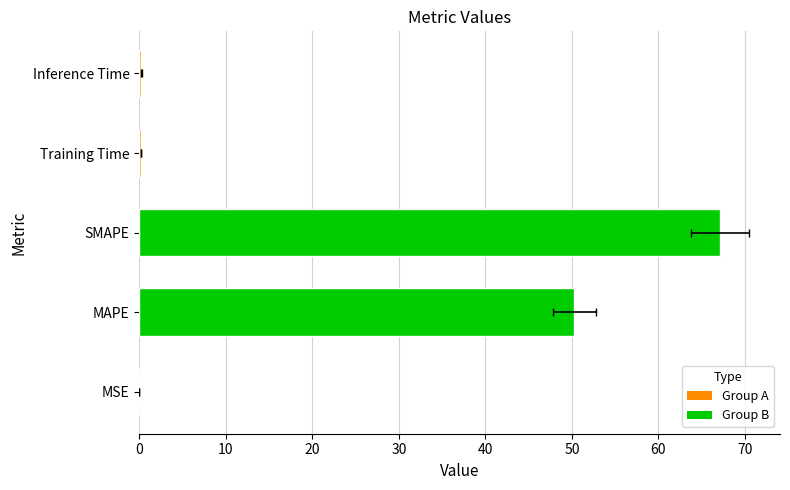

What is the greatest value displayed?

67.2